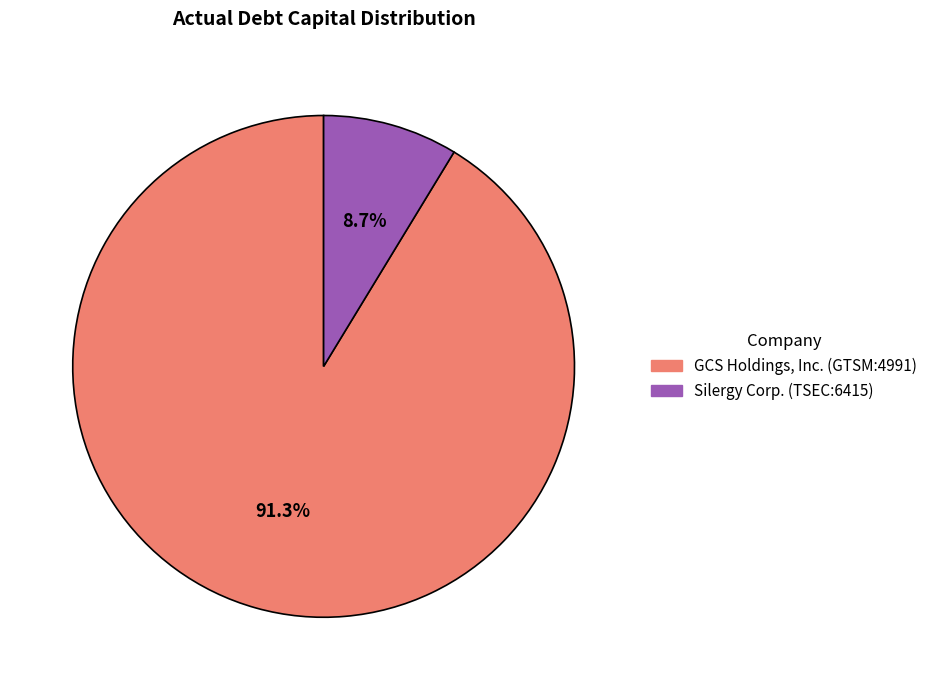

How many slices are in this pie chart?

2